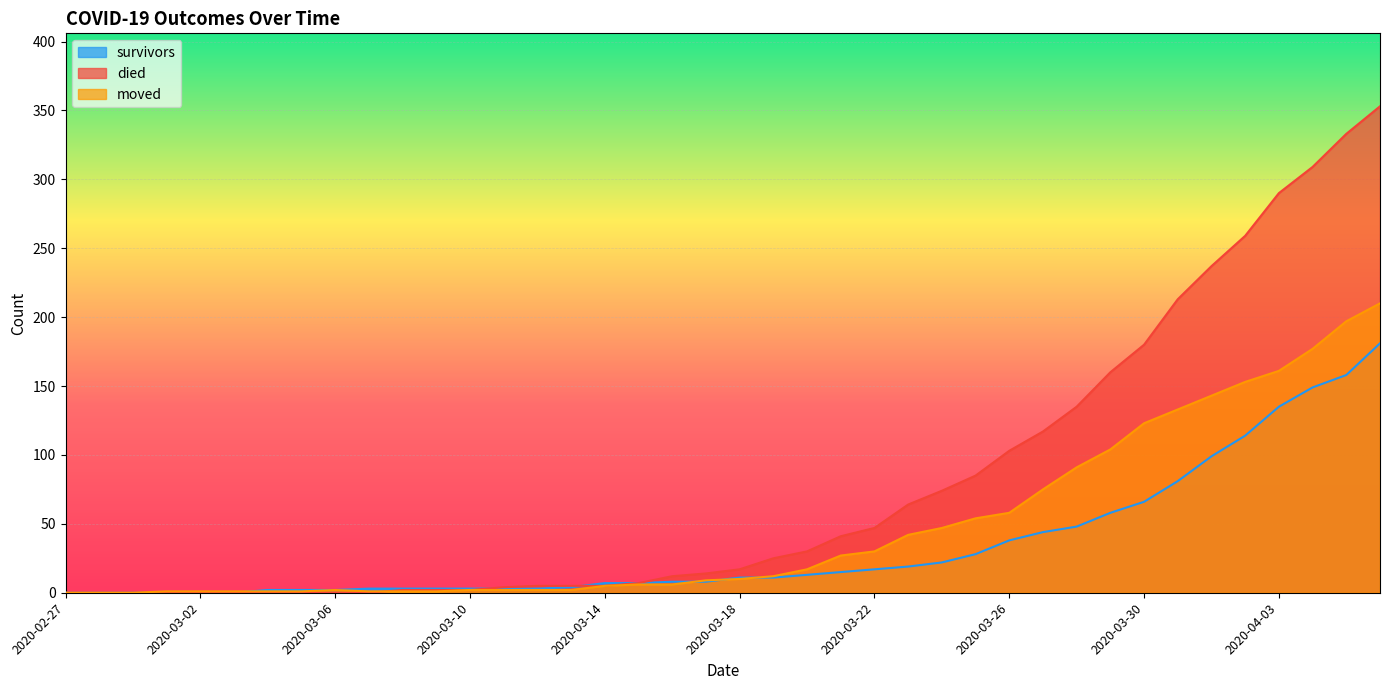

What are all the series names shown in the legend?

survivors, died, moved